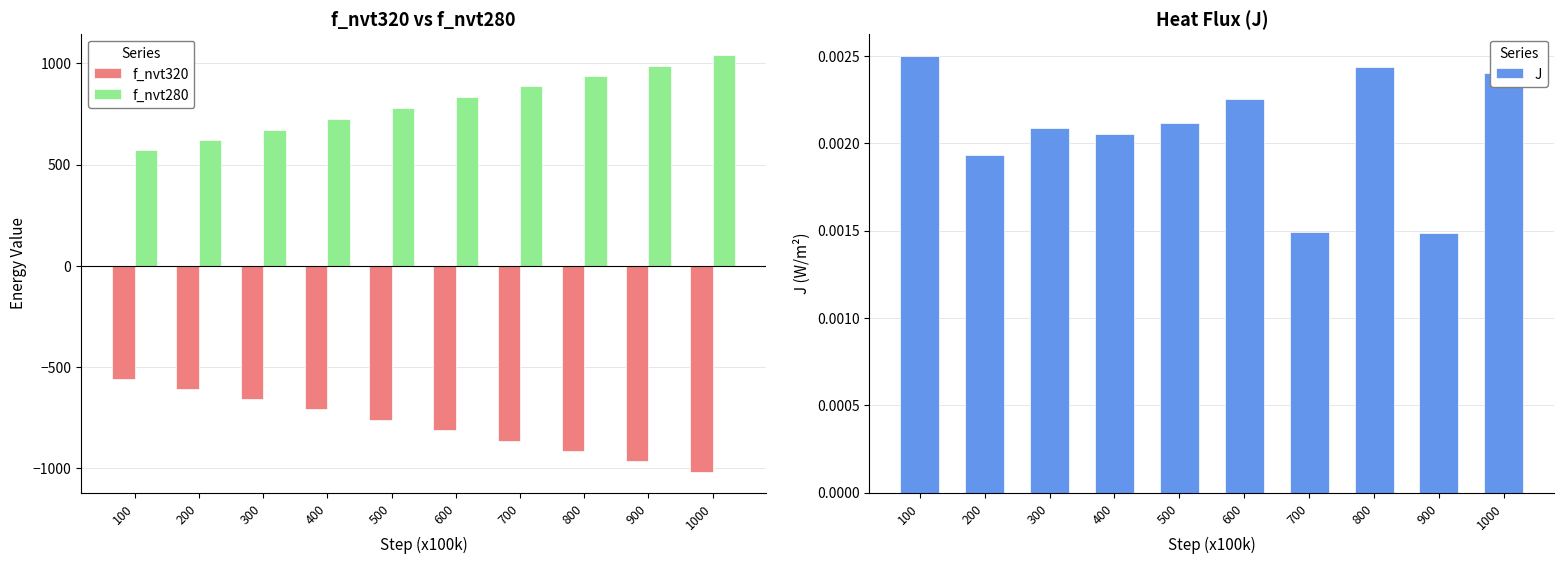

What is the approximate value of f_nvt280 at 200?

622.0